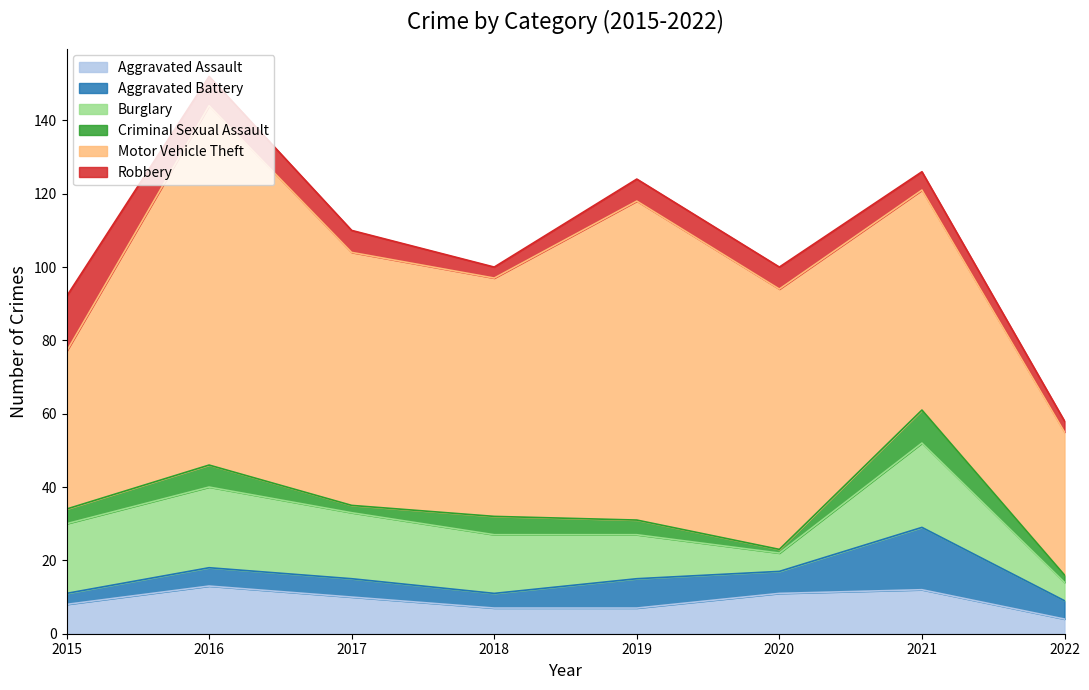

Where does the Motor Vehicle Theft series first go above 69?

2016